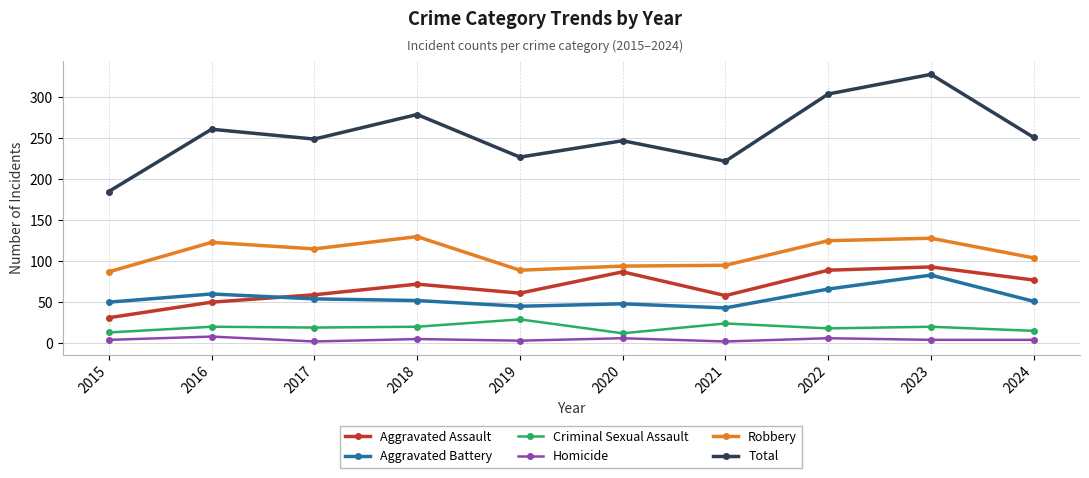

True or false: Total and Aggravated Assault cross at least once.

False